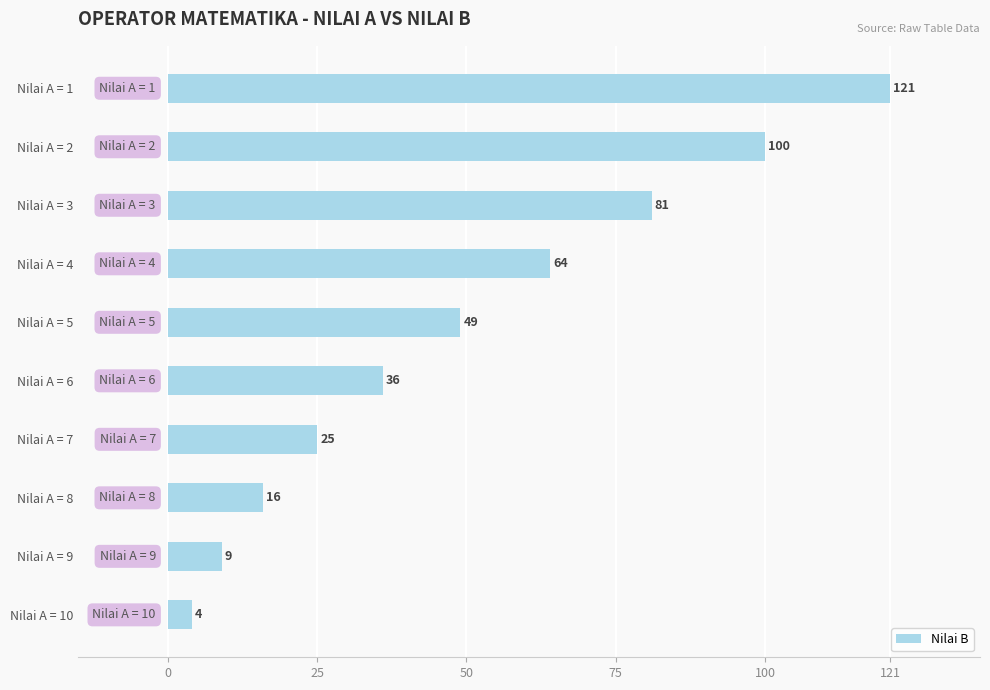

Is it true that the value at Nilai A = 3 is 81?

True